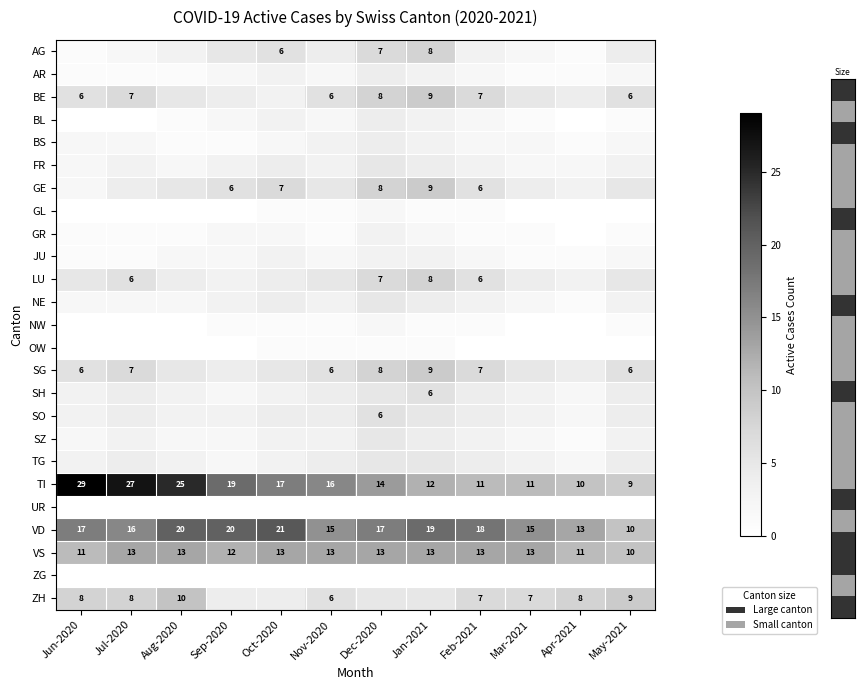

The value of TG at Dec-2020 is 5. True or false?

True